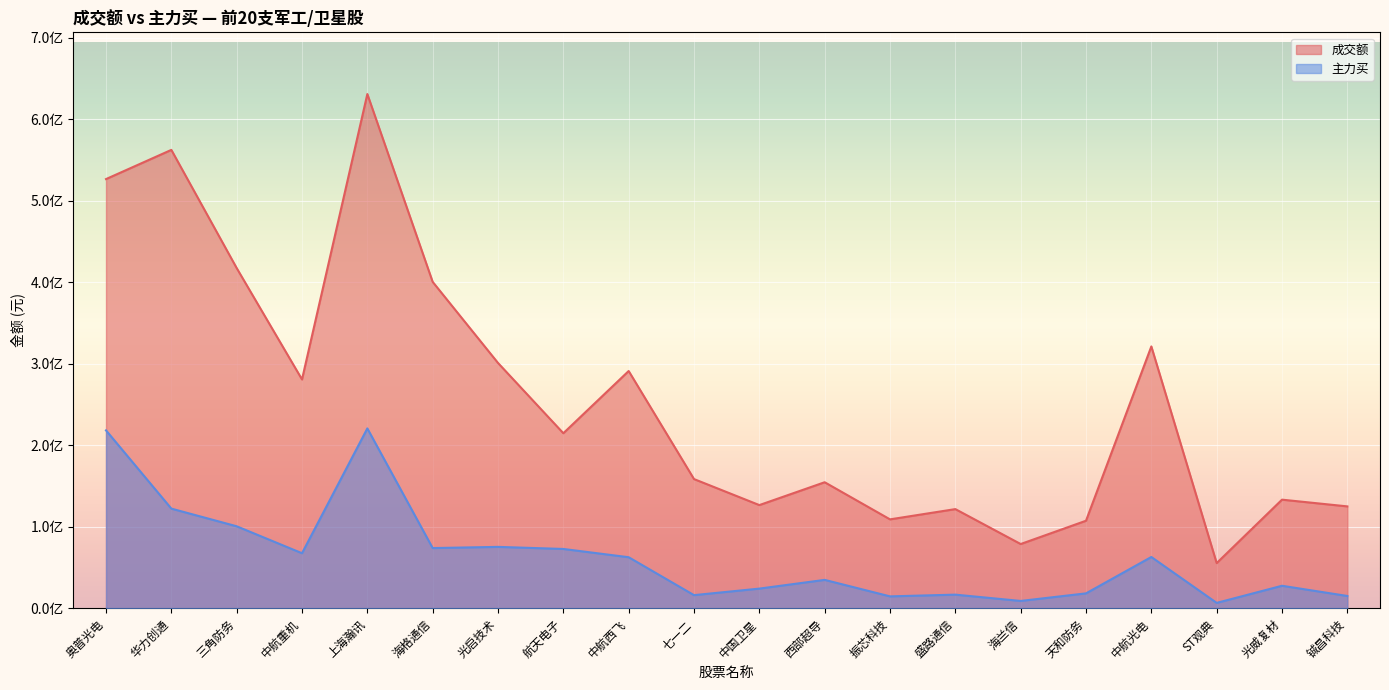

List the series in order of their overall mean, highest first.

成交额, 主力买